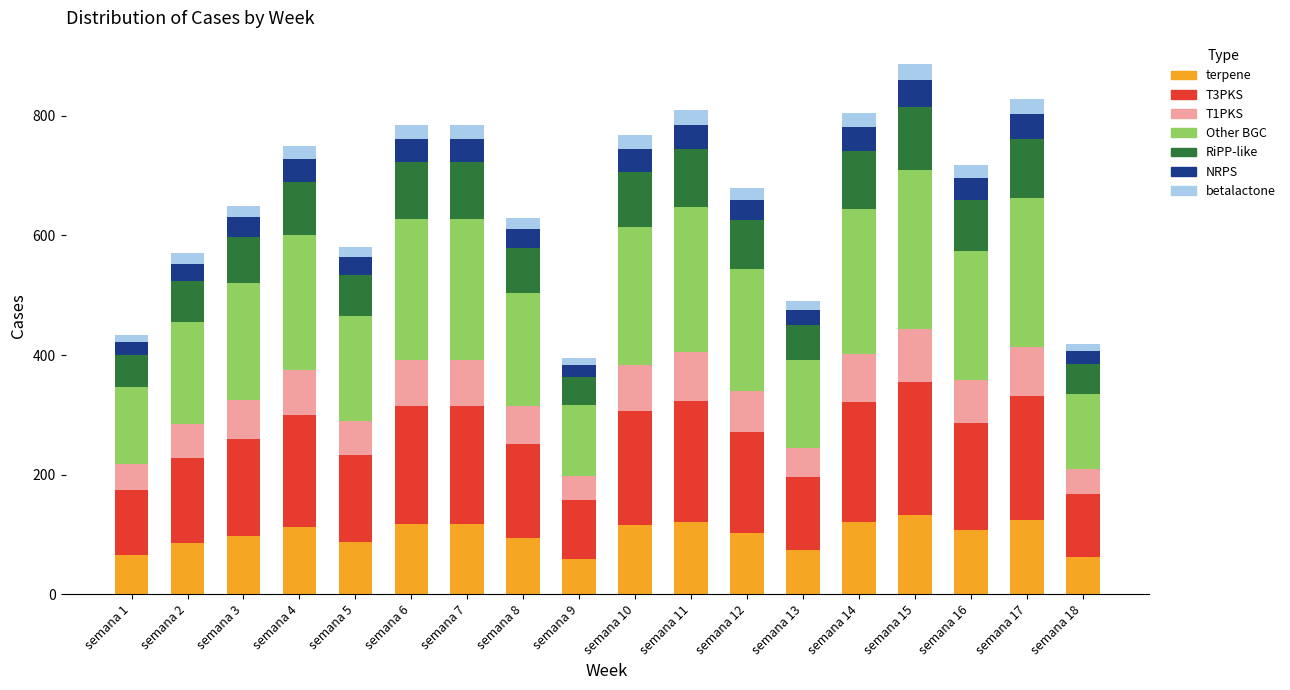

What is the total value across all series at semana 8?

629.0